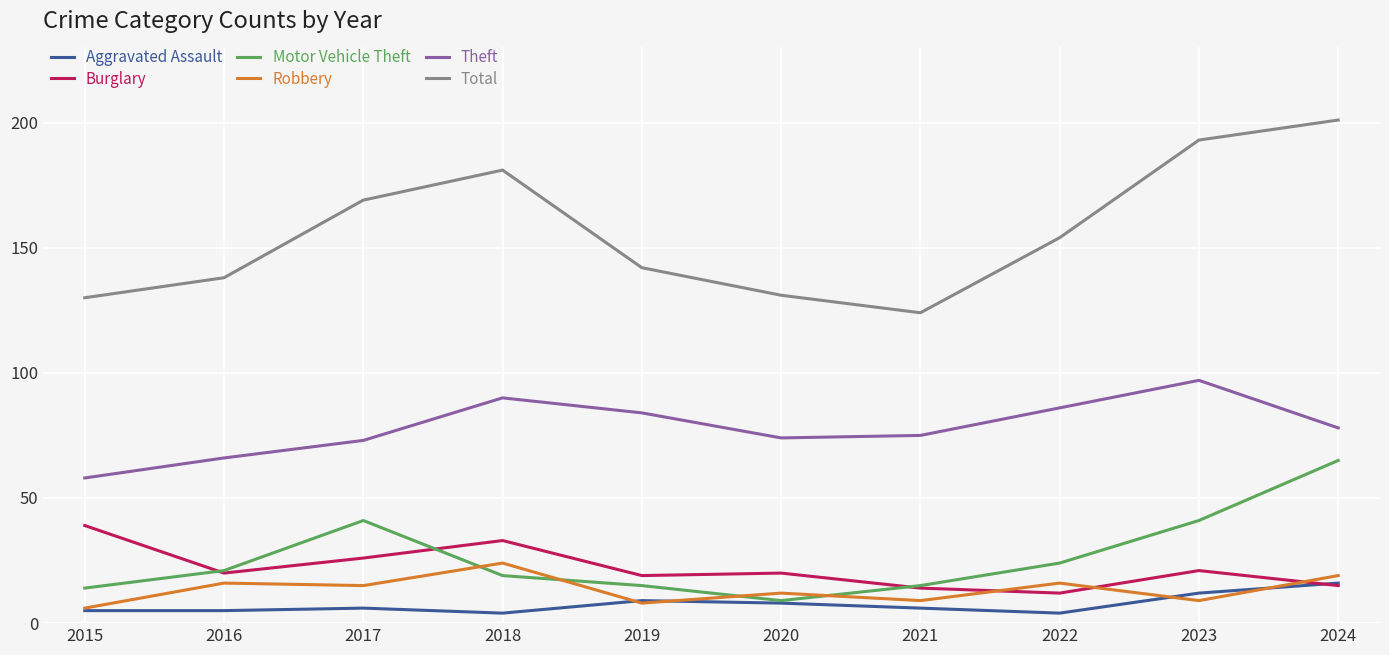

Rank the series by their maximum value, from highest to lowest.

Total, Theft, Motor Vehicle Theft, Burglary, Robbery, Aggravated Assault